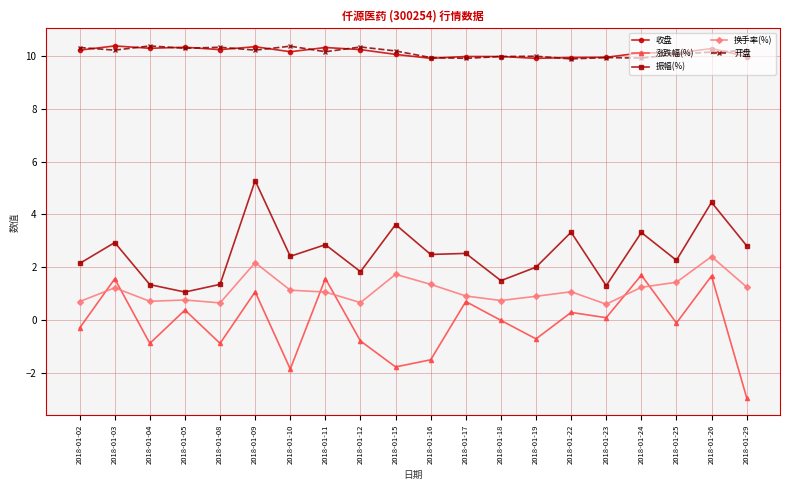

What is the minimum value shown in the chart?

-2.9